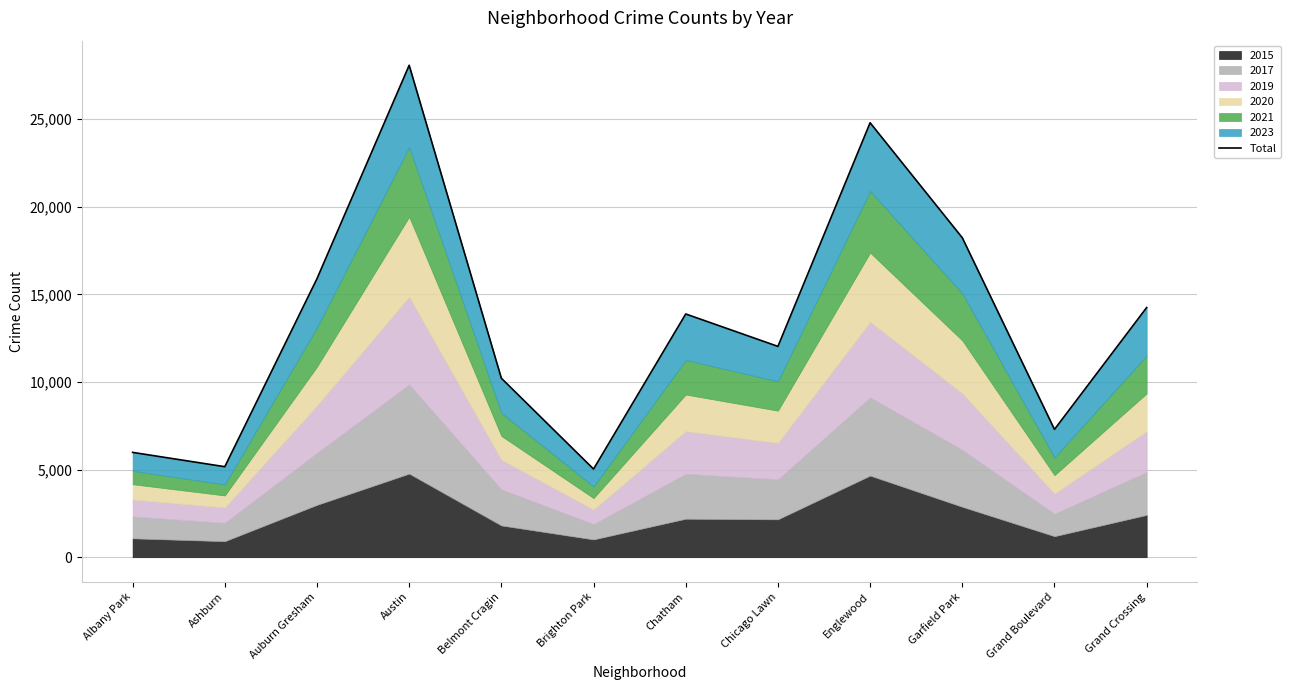

Rank the categories by value from lowest to highest.

Brighton Park, Ashburn, Albany Park, Grand Boulevard, Belmont Cragin, Chicago Lawn, Chatham, Grand Crossing, Auburn Gresham, Garfield Park, Englewood, Austin